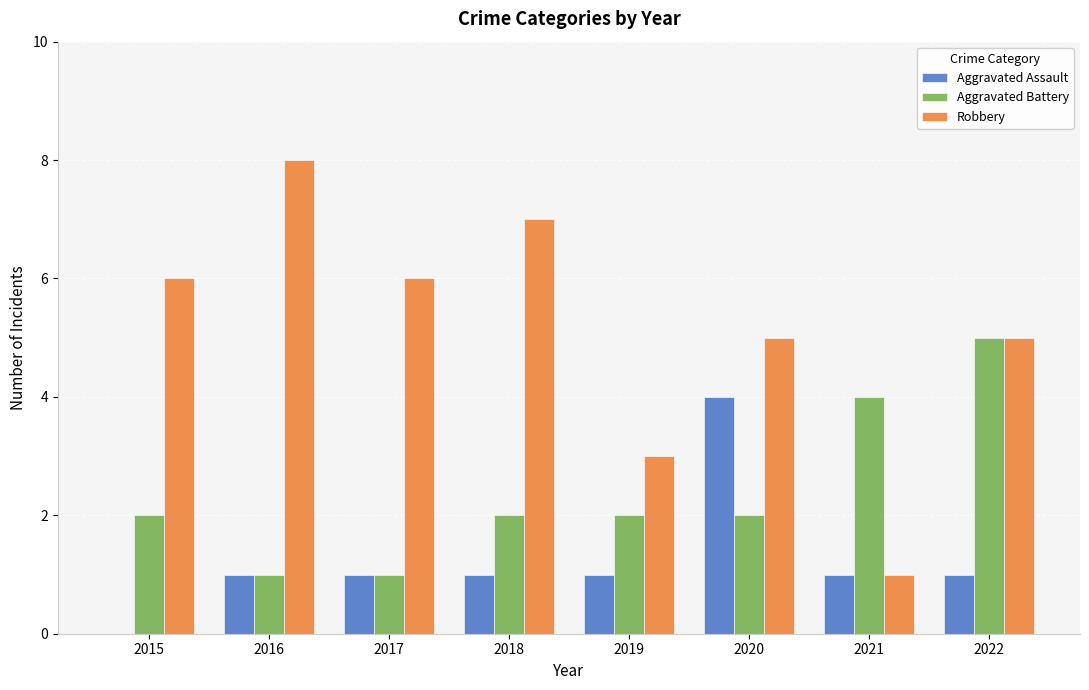

Reading left to right, list all the values displayed in this chart.

Aggravated Assault: 0	1	1	1	1	4	1	1
Aggravated Battery: 2	1	1	2	2	2	4	5
Robbery: 6	8	6	7	3	5	1	5